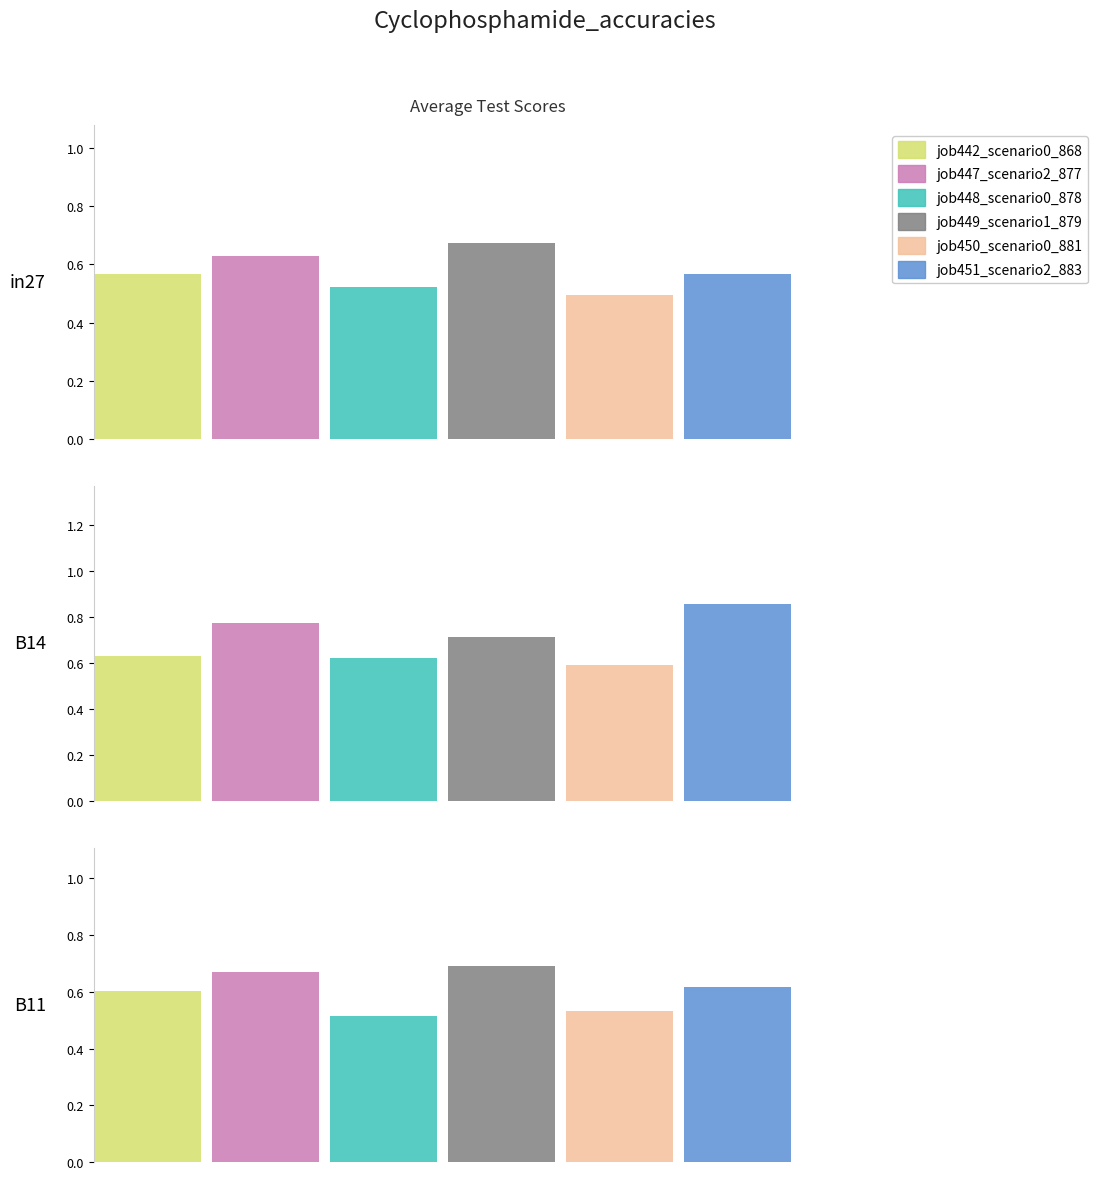

Which series has the largest range (max minus min)?

job451_scenario2_883